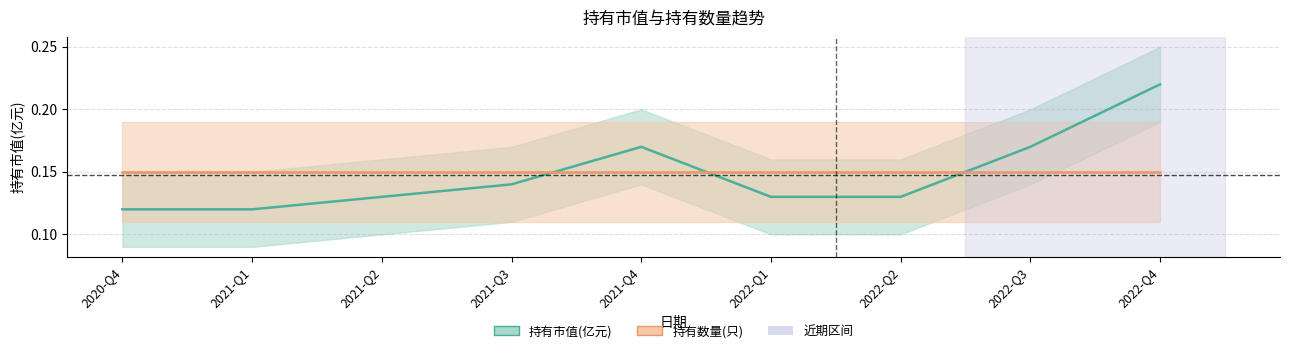

What is the smallest value displayed?

0.1